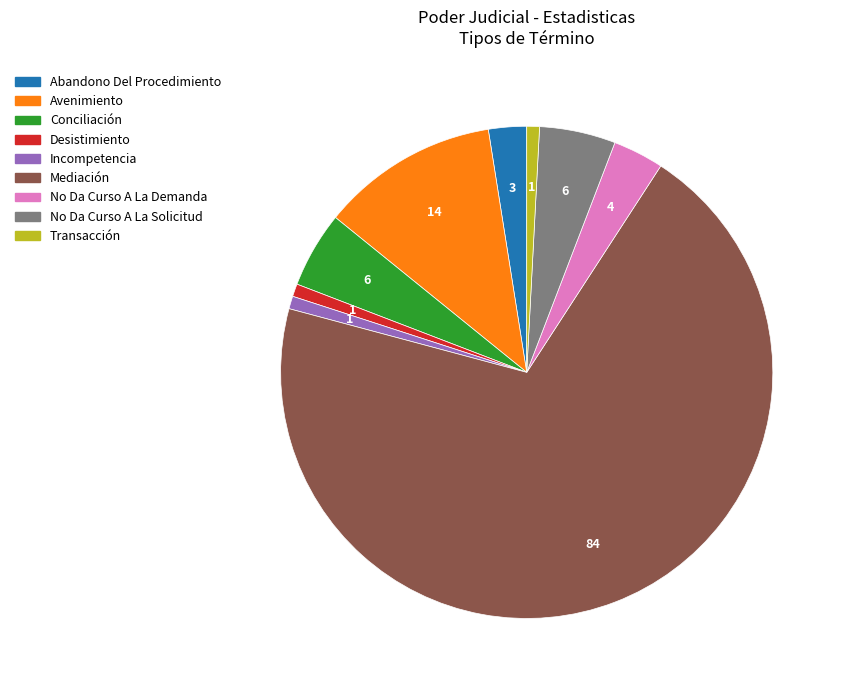

The No Da Curso A La Solicitud slice represents 15% of the pie. True or false?

False